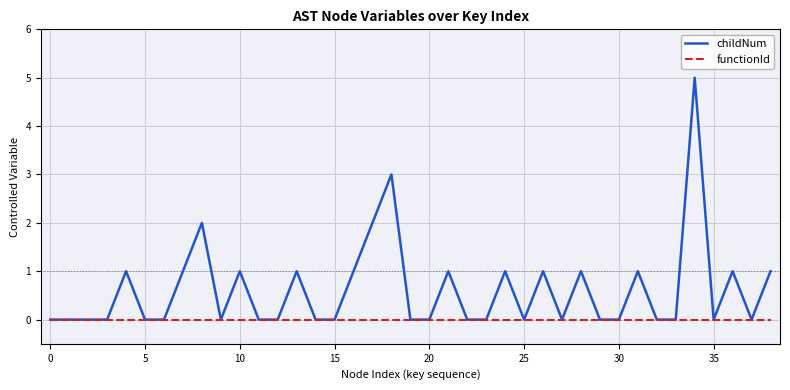

Reading right to left, what are all the values shown in this chart?

childNum: 1	0	1	0	5	0	0	1	0	0	1	0	1	0	1	0	0	1	0	0	3	2	1	0	0	1	0	0	1	0	2	1	0	0	1	0	0	0	0
functionId: 0	0	0	0	0	0	0	0	0	0	0	0	0	0	0	0	0	0	0	0	0	0	0	0	0	0	0	0	0	0	0	0	0	0	0	0	0	0	0